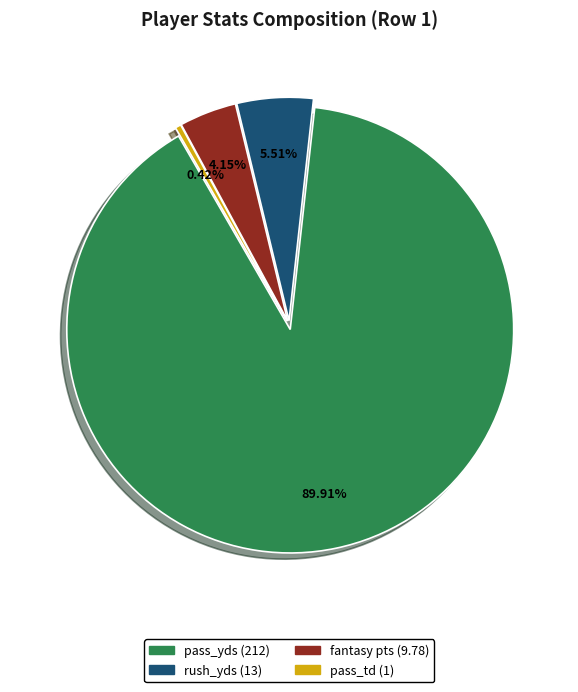

What is the majority slice?

pass_yds (212)